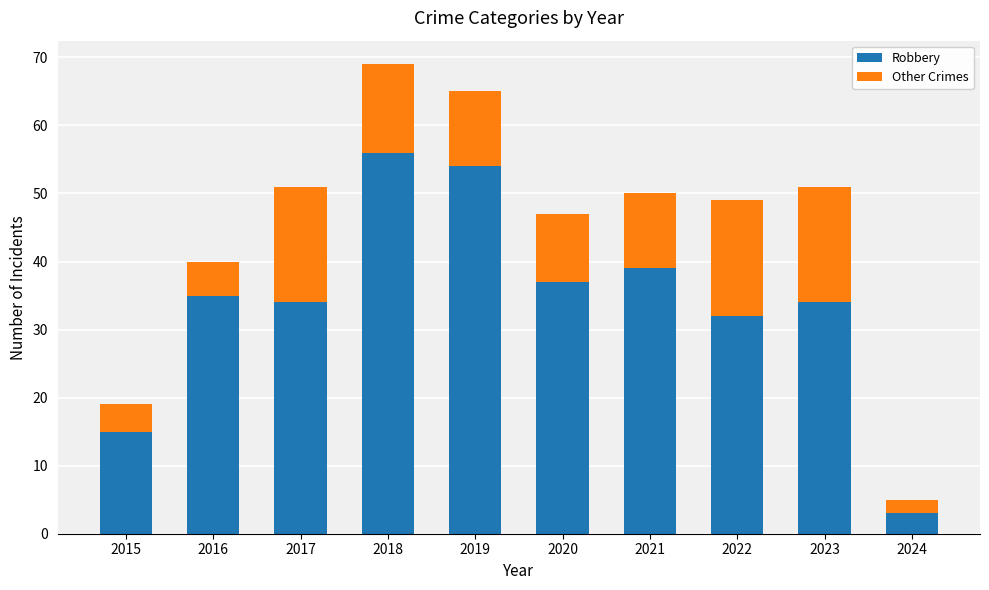

Which category has the highest value in the Robbery series?

2018